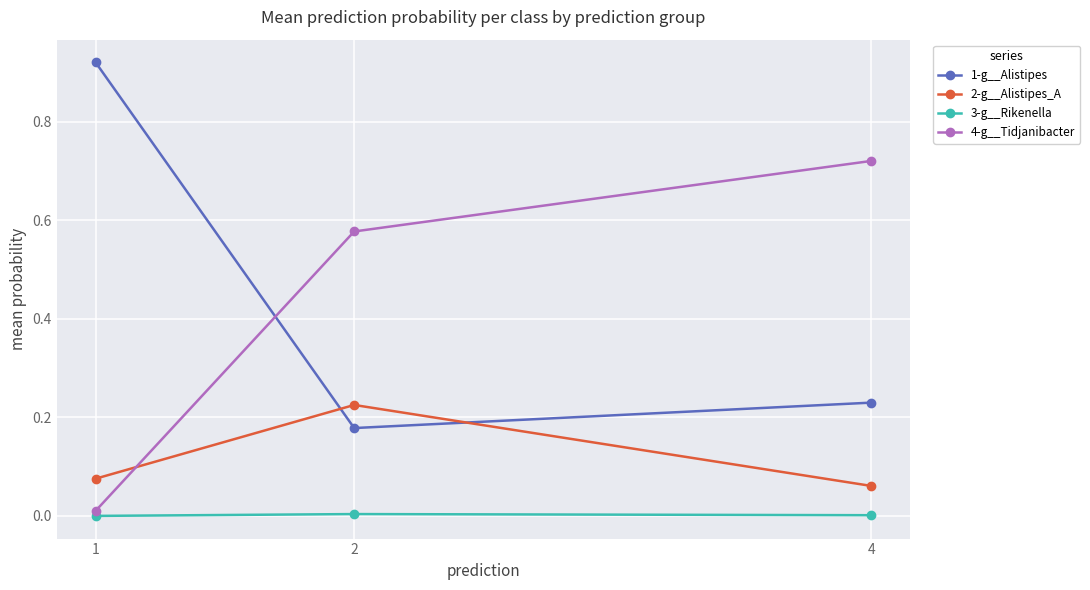

The 4-g__Tidjanibacter series shows 0.0 at 1. True or false?

True